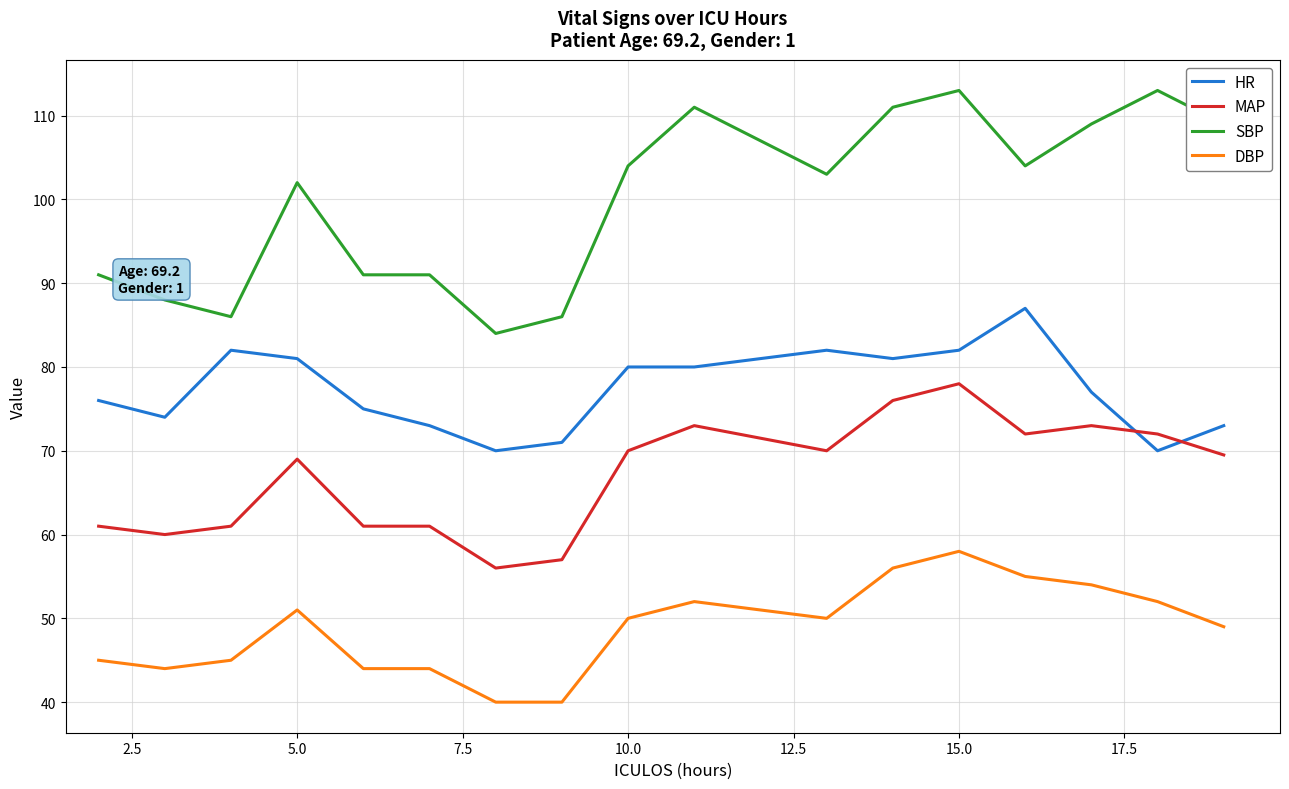

What are all the series names shown in the legend?

HR, MAP, SBP, DBP